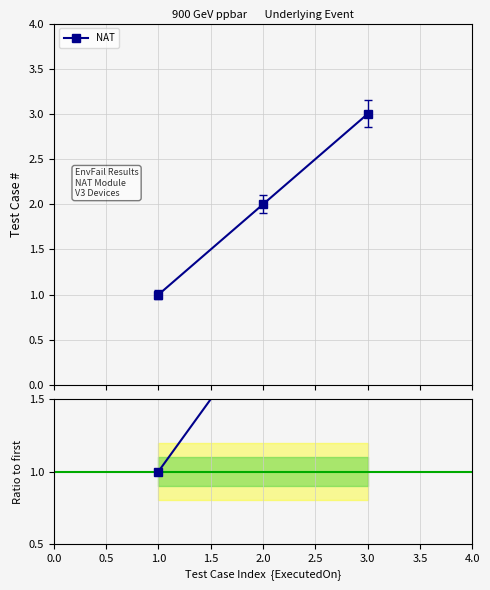

What is the maximum value for Ratio to first?

3